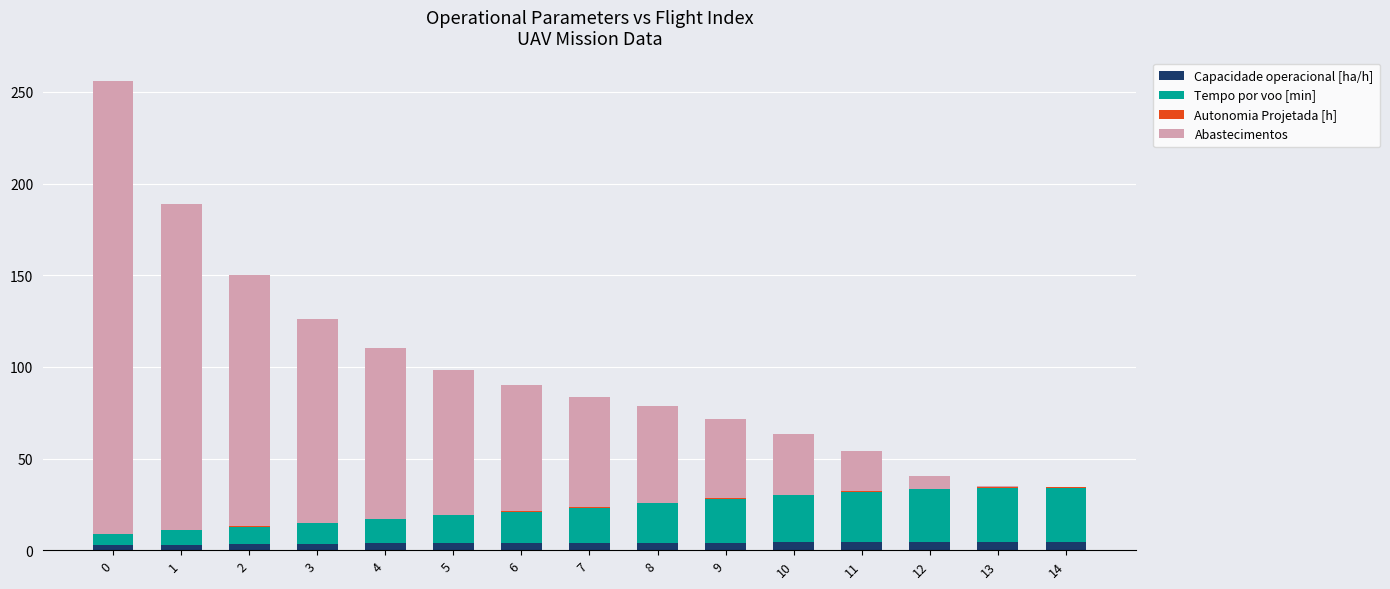

What is the sum of all Capacidade operacional [ha/h] values?

57.8